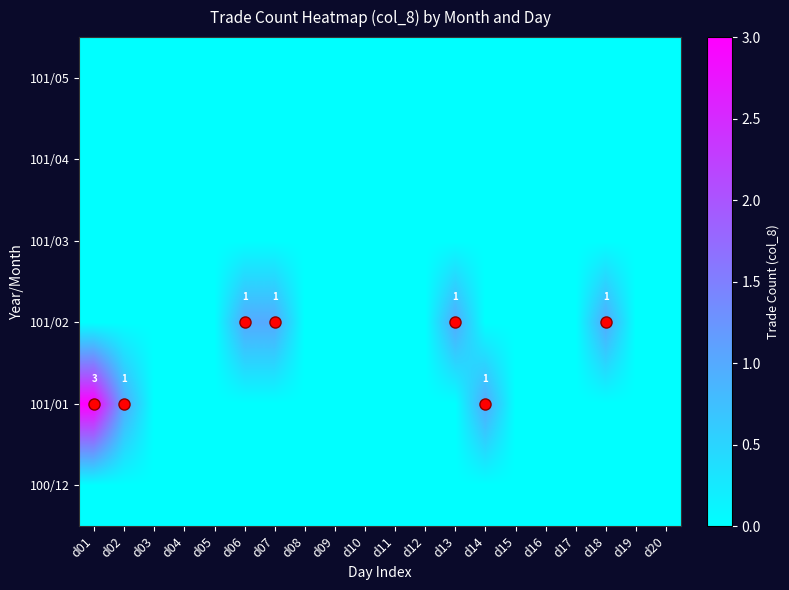

List the series in order of their peak value, lowest first.

100/12, 101/03, 101/04, 101/05, 101/02, 101/01